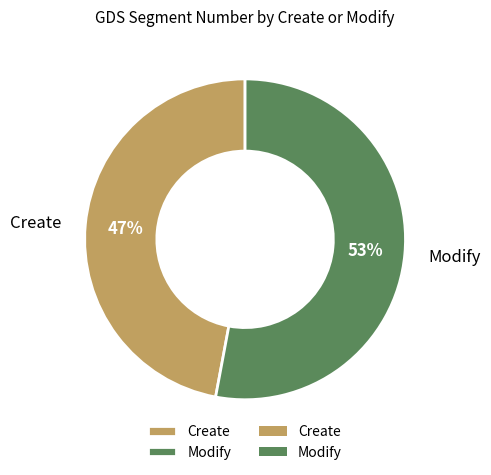

Is the sum of Modify and Create greater than half?

Yes